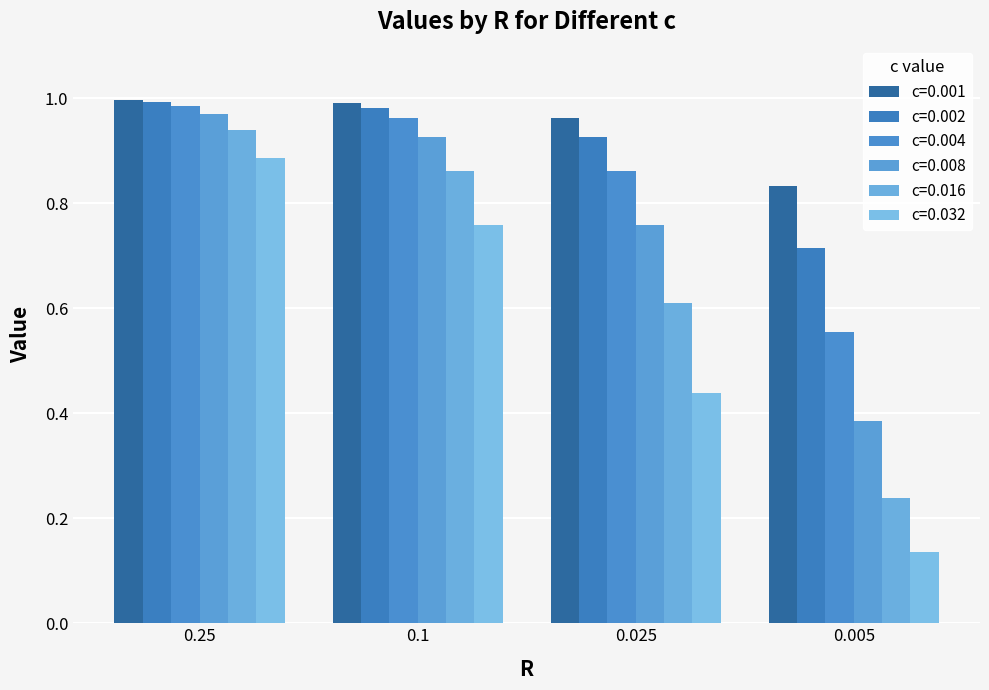

The c=0.016 series shows 1.4 at 0.25. True or false?

False